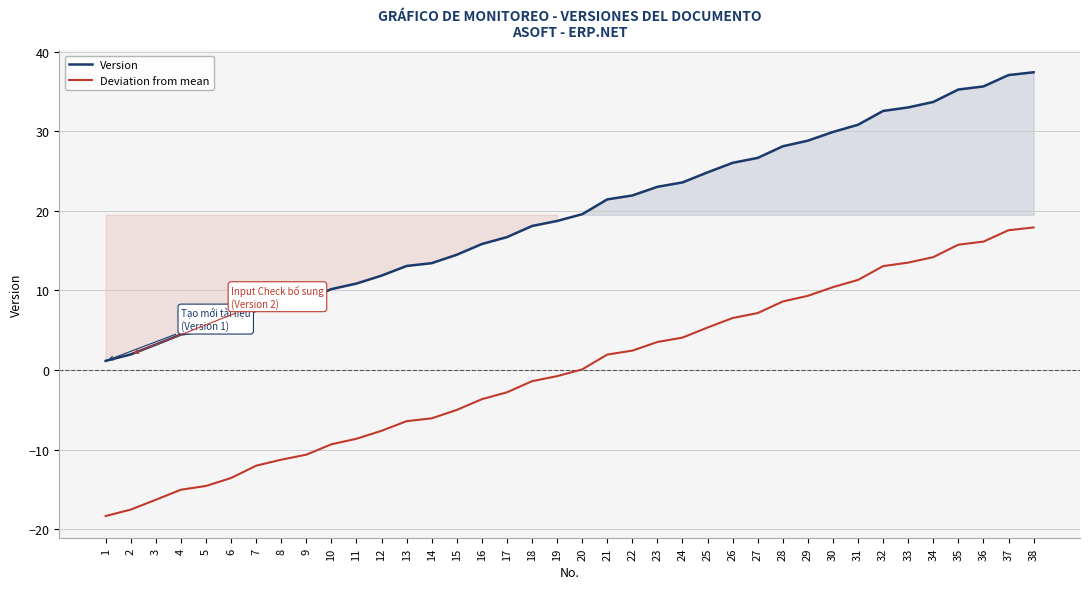

True or false: Version has more than 1 points higher than both neighbors.

False